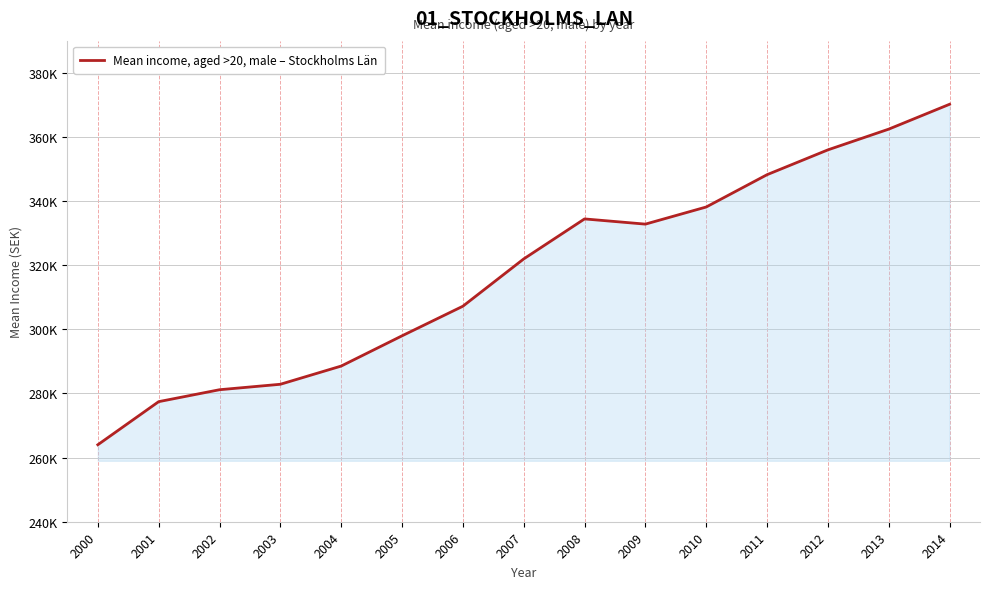

Does the chart display data point markers on the line(s)?

No